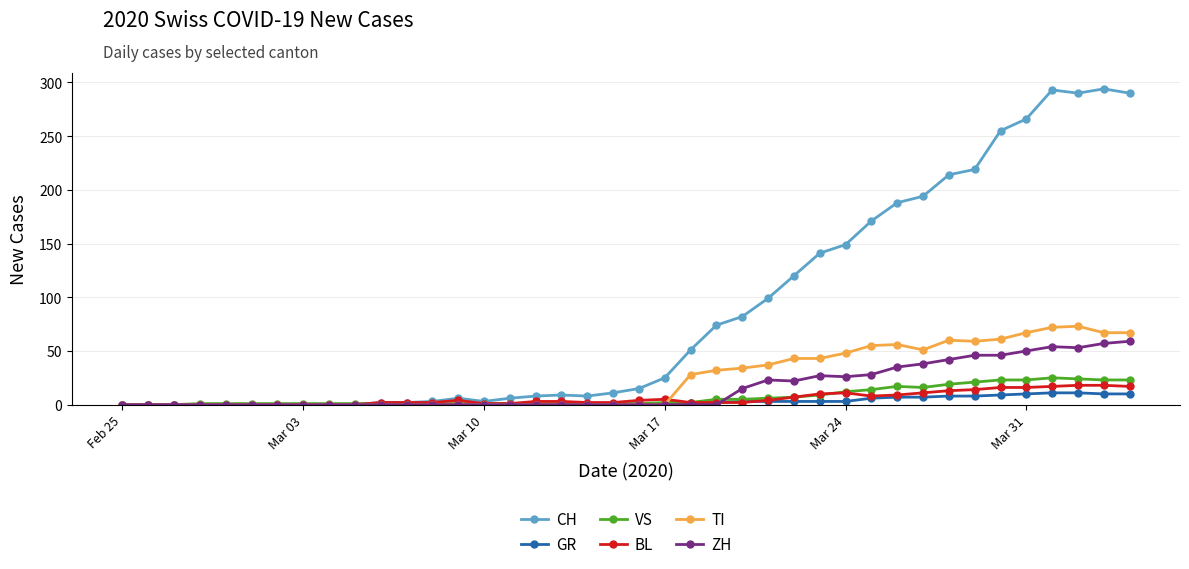

True or false: BL has more than 1 points higher than both neighbors.

True